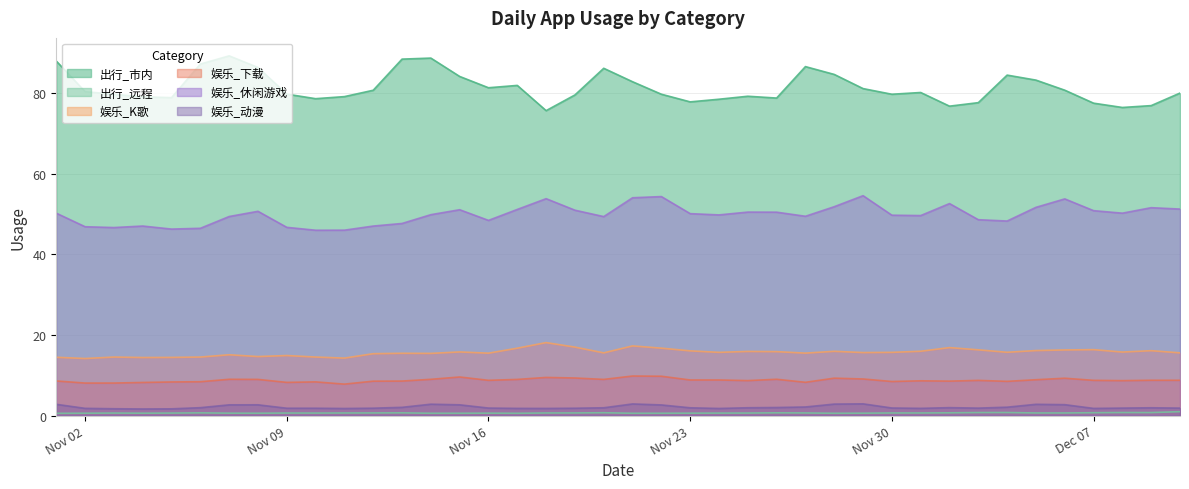

Which series changed the most between 2020-11-20 and 2020-11-25?

出行_市内